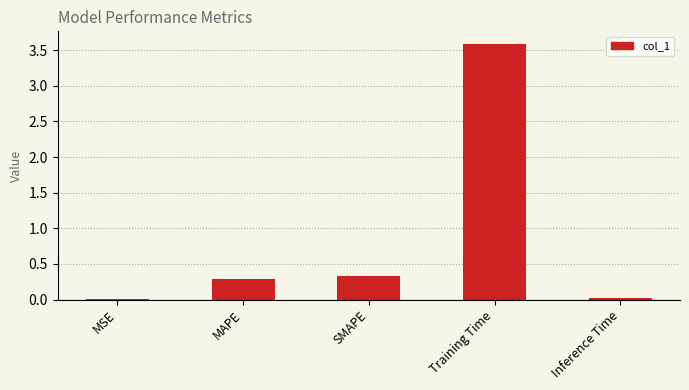

The value at SMAPE is 0.3. True or false?

True